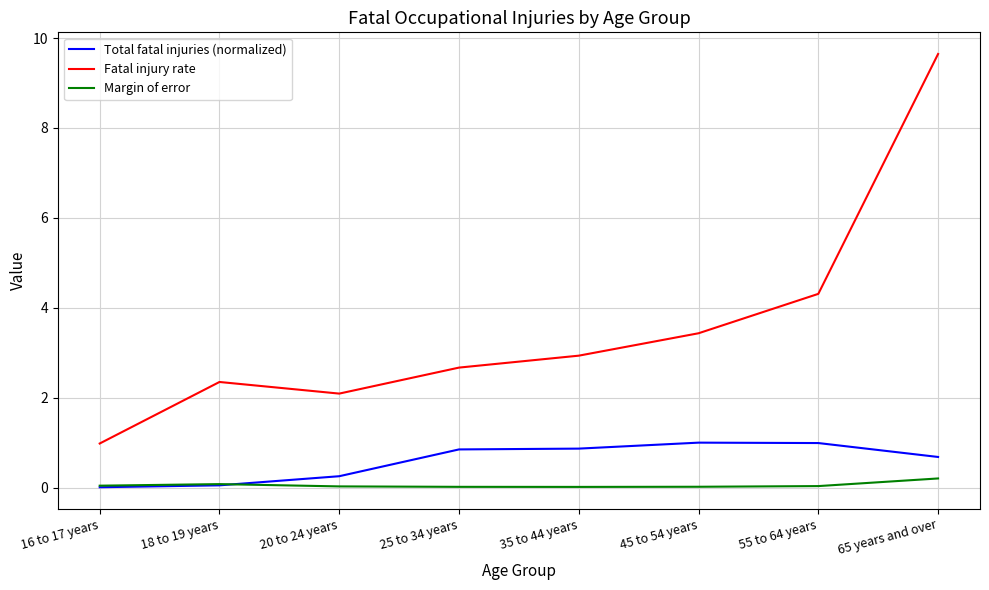

What is the sum of the Margin of error values at 65 years and over and 35 to 44 years?

0.2